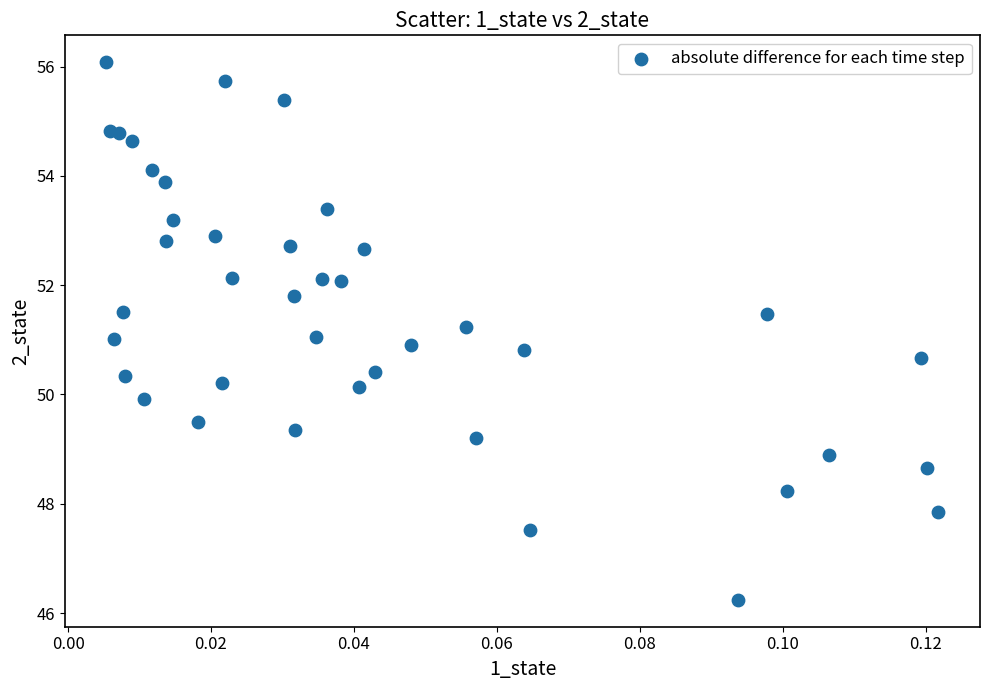

What is the range of Y values (max minus min)?

9.8